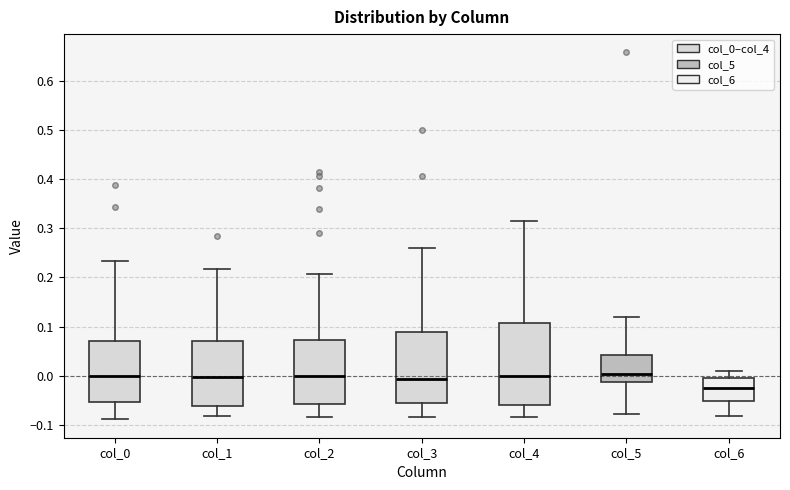

Reading left to right, read every box against the y-axis: the position of its median line, the range the box covers, and the ends of its whiskers. The values are not printed on the chart, so give them approximately, as read against the axis.

col_0: median 0.00, box -0.05 to 0.07, whiskers -0.09 to 0.23
col_1: median 0.00, box -0.06 to 0.07, whiskers -0.08 to 0.22
col_2: median 0.00, box -0.06 to 0.07, whiskers -0.08 to 0.21
col_3: median -0.01, box -0.06 to 0.09, whiskers -0.08 to 0.26
col_4: median 0.00, box -0.06 to 0.11, whiskers -0.08 to 0.31
col_5: median 0.00, box -0.01 to 0.04, whiskers -0.08 to 0.12
col_6: median -0.02, box -0.05 to -0.01, whiskers -0.08 to 0.01